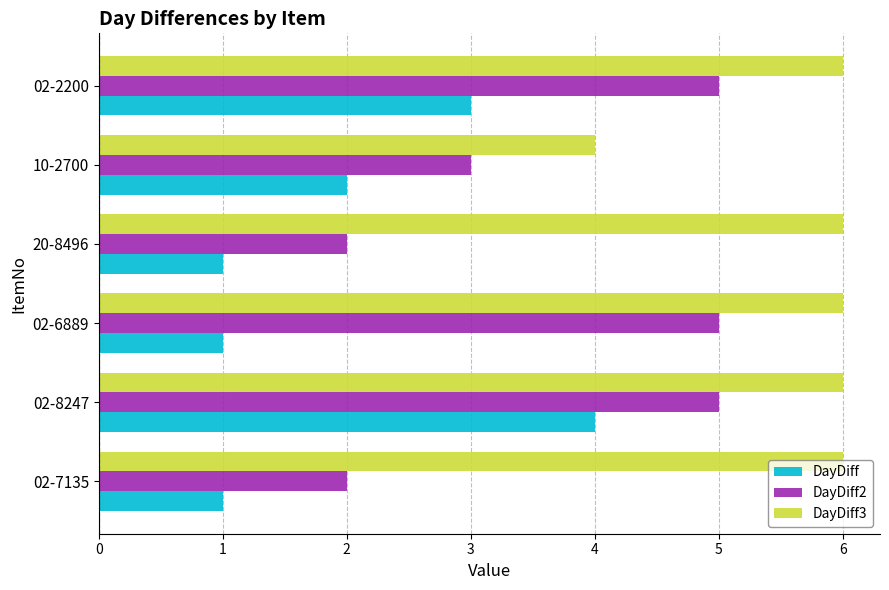

What is the sum of all DayDiff2 values?

22